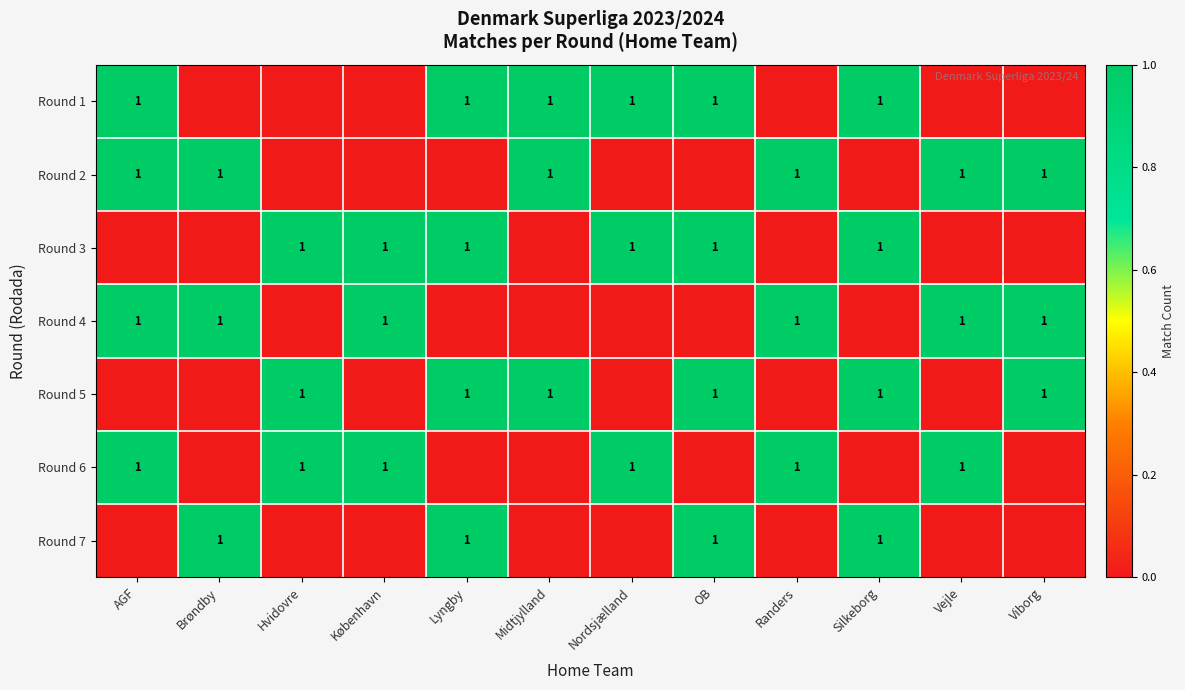

True or false: Round 2 has a value of 2 at Viborg.

False